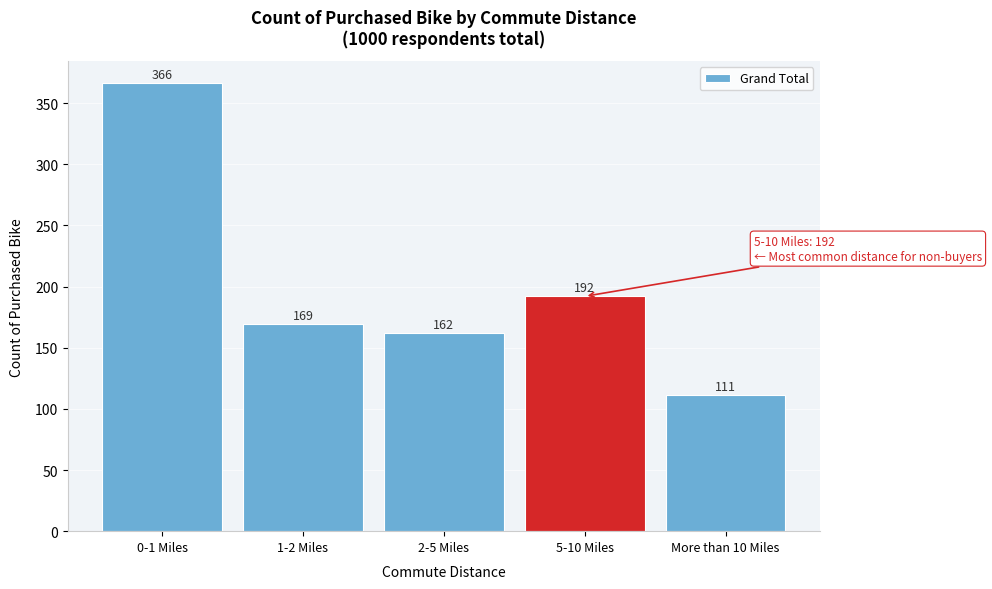

Reading right to left, what are all the values shown in this chart?

111	192	162	169	366